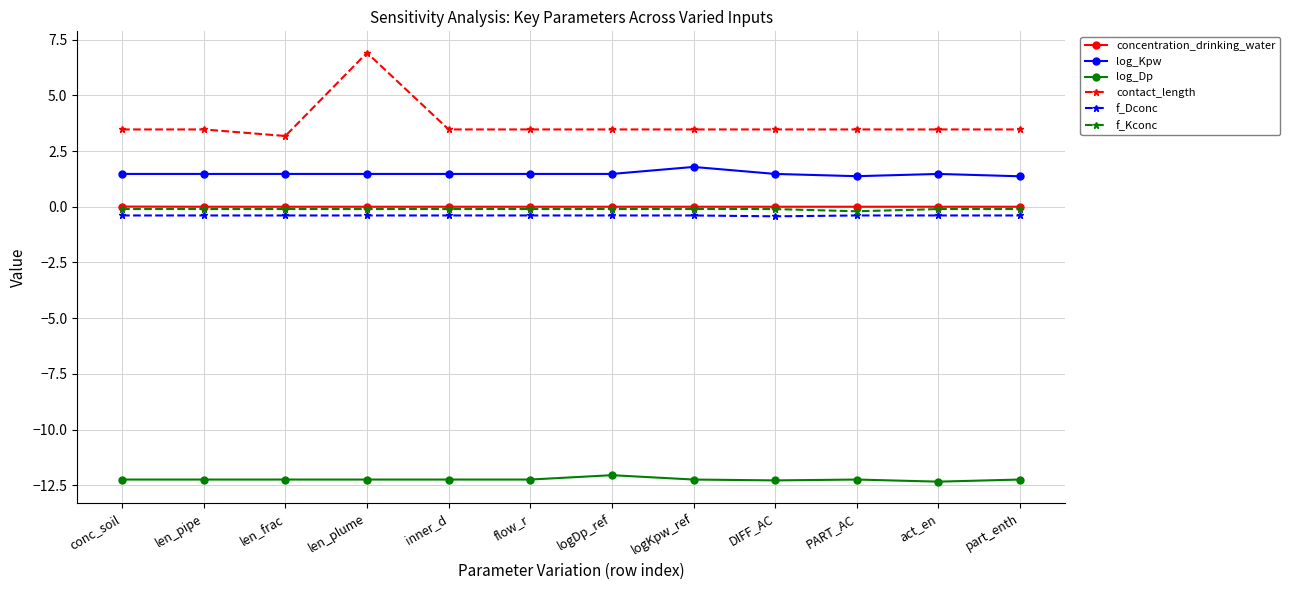

True or false: log_Kpw and log_Dp cross at least once.

False